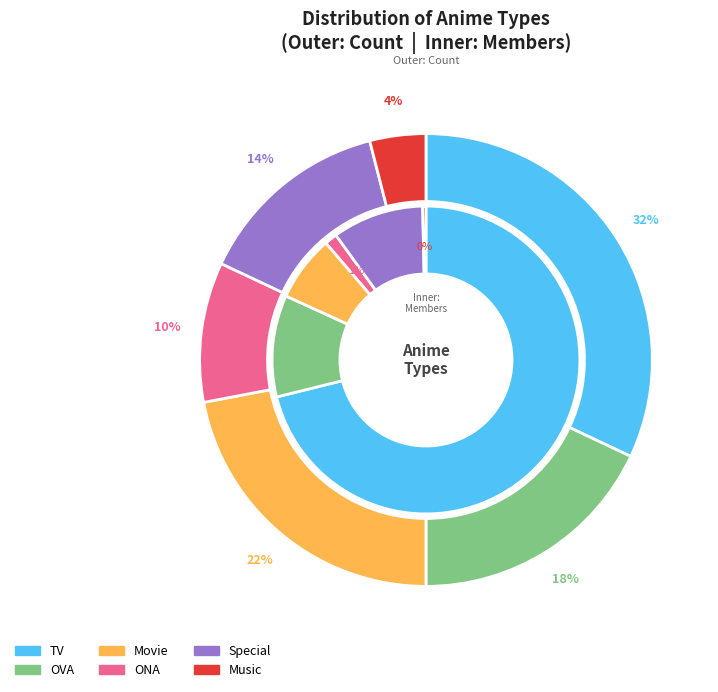

Which has a higher value, Movie or OVA?

Movie